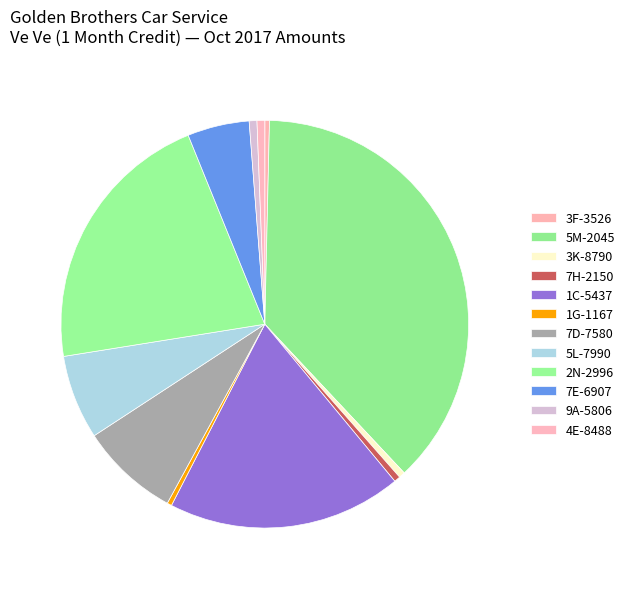

To the nearest percent, what is the combined percentage of 9A-5806 and 3K-8790?

1%